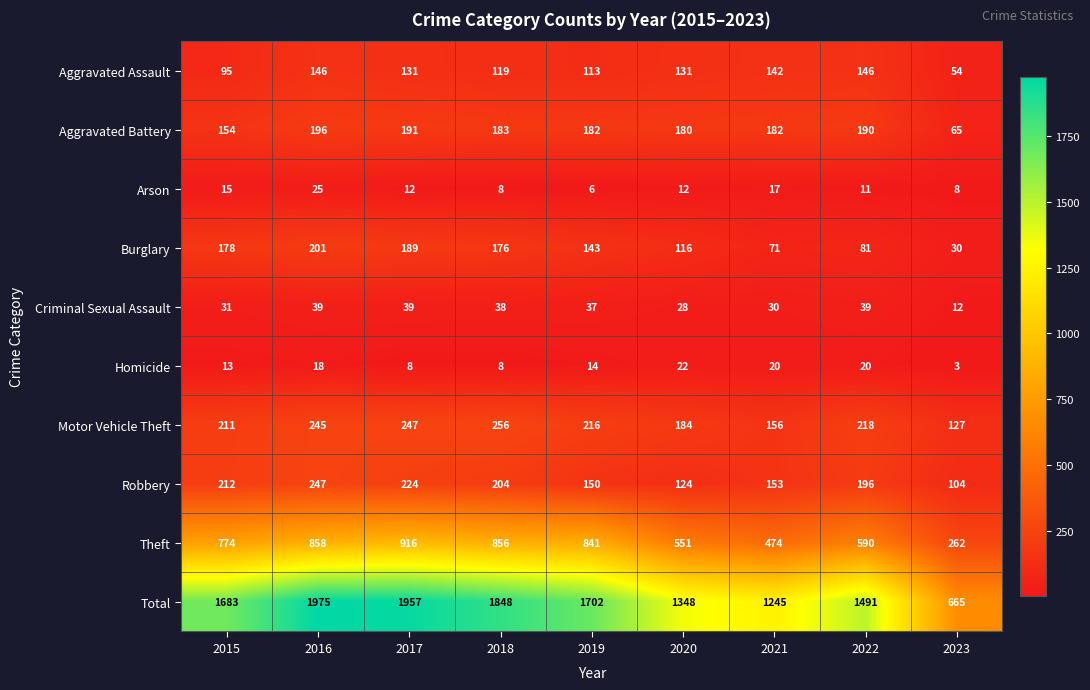

Count the number of data series in this chart.

10